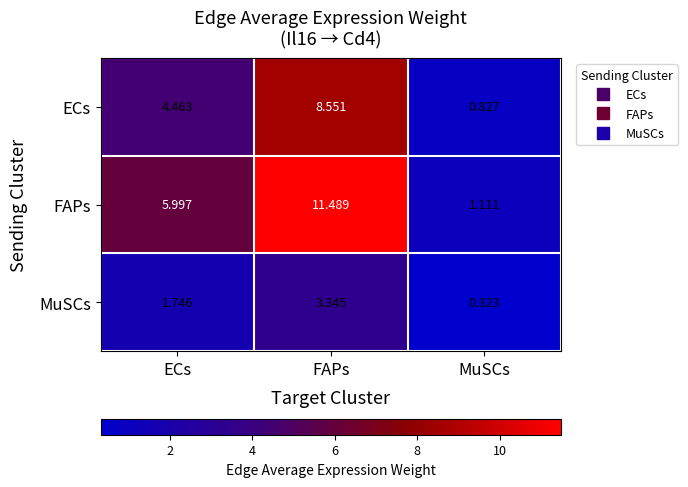

At FAPs, list the series in order from smallest to largest.

MuSCs, ECs, FAPs